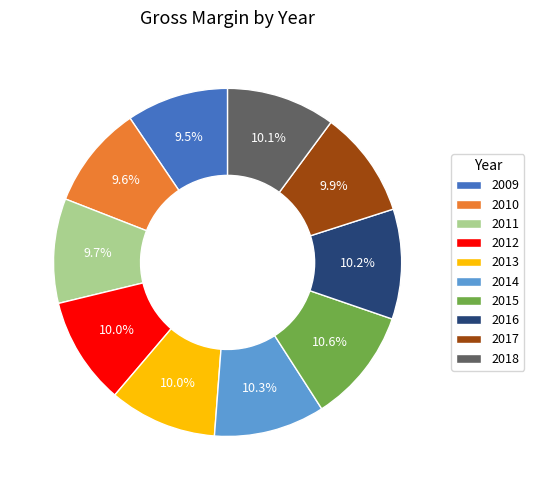

What is the ratio of the value at 2018 to the value at 2015?

1.0